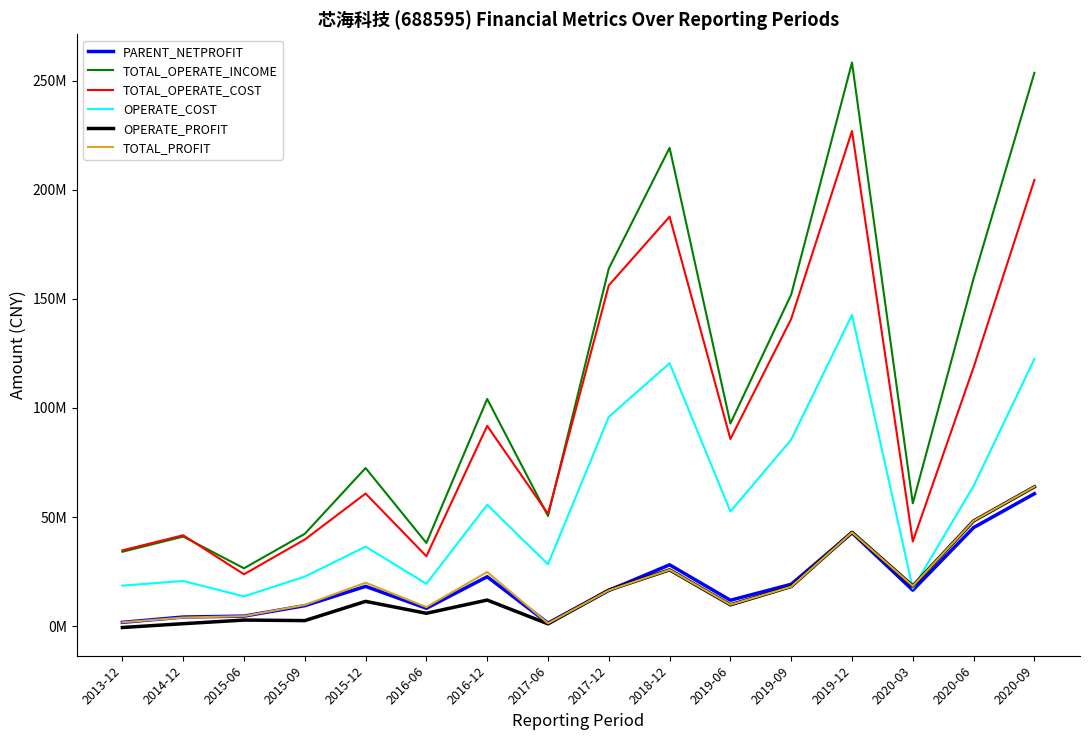

What is the total value across all series at 2015-06?

75727746.5